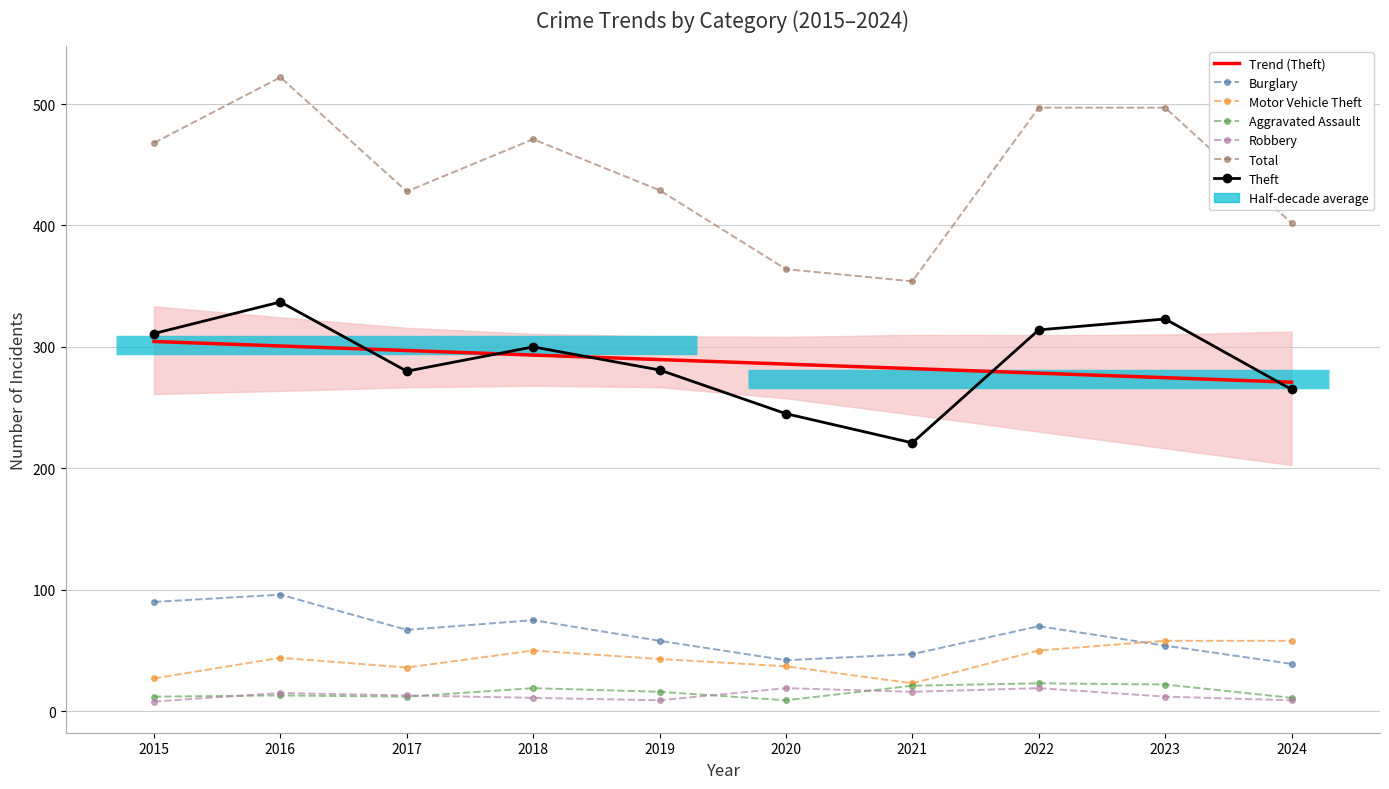

Which series ends up on top after the final intersection of Burglary and Motor Vehicle Theft?

Motor Vehicle Theft